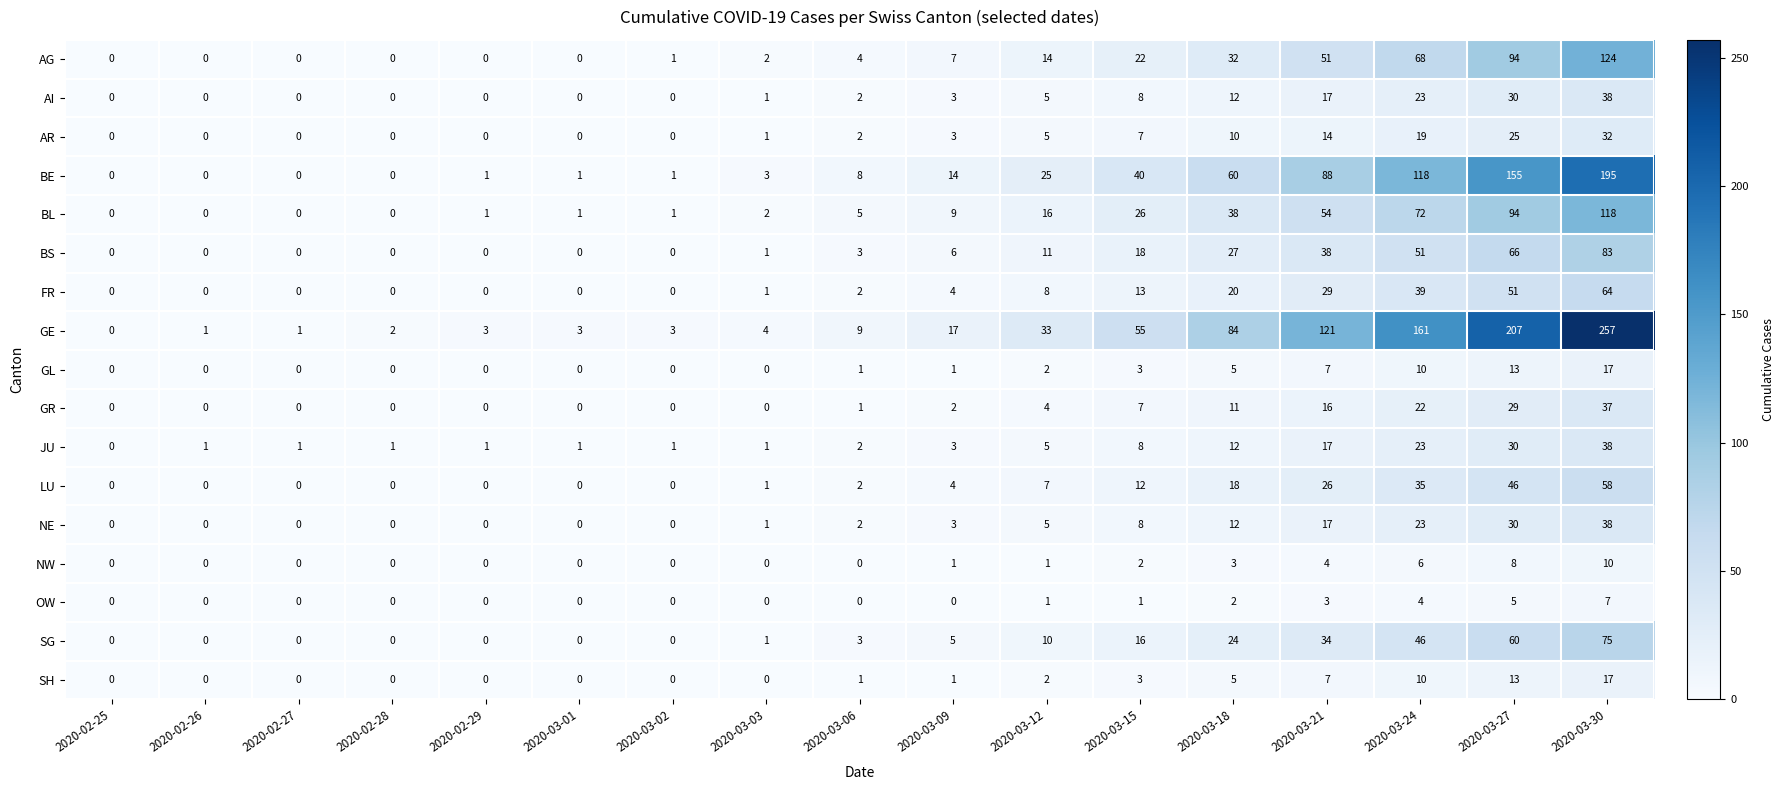

Is it true that FR equals 72 at 2020-03-27?

False